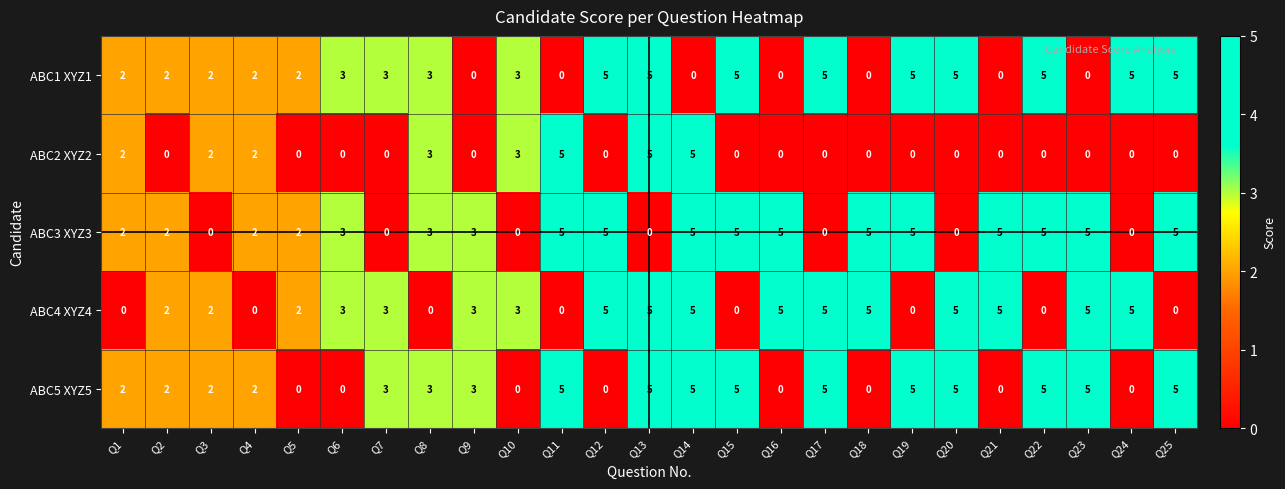

What is the difference between the second highest and minimum values in the ABC5 XYZ5 series?

5